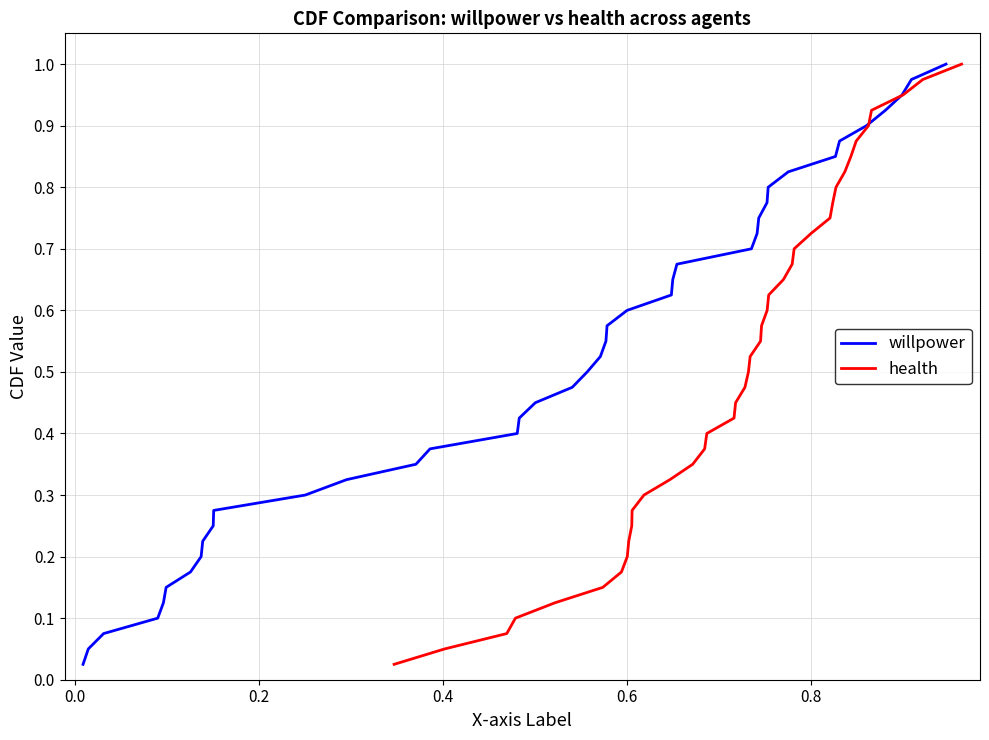

True or false: willpower and health intersect in this chart.

False